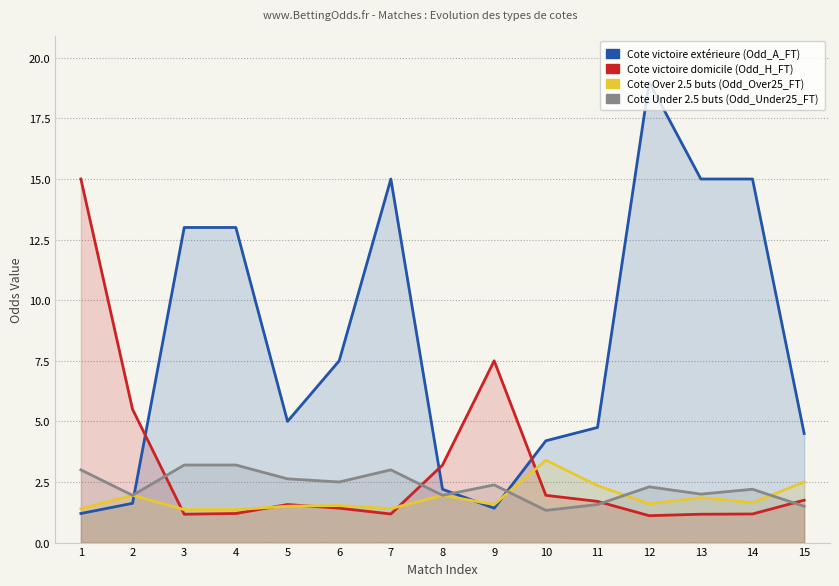

In Odd_A_FT, how many points are lower than both neighbors (excluding endpoints)?

2